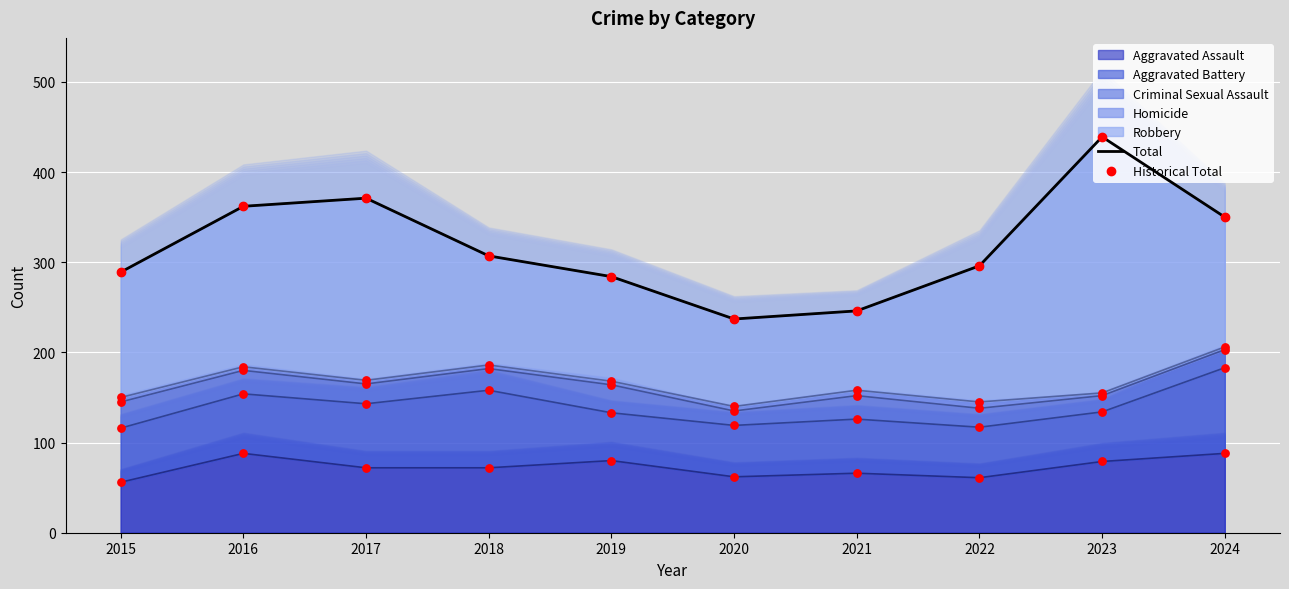

Which series reaches the minimum Y coordinate?

Total